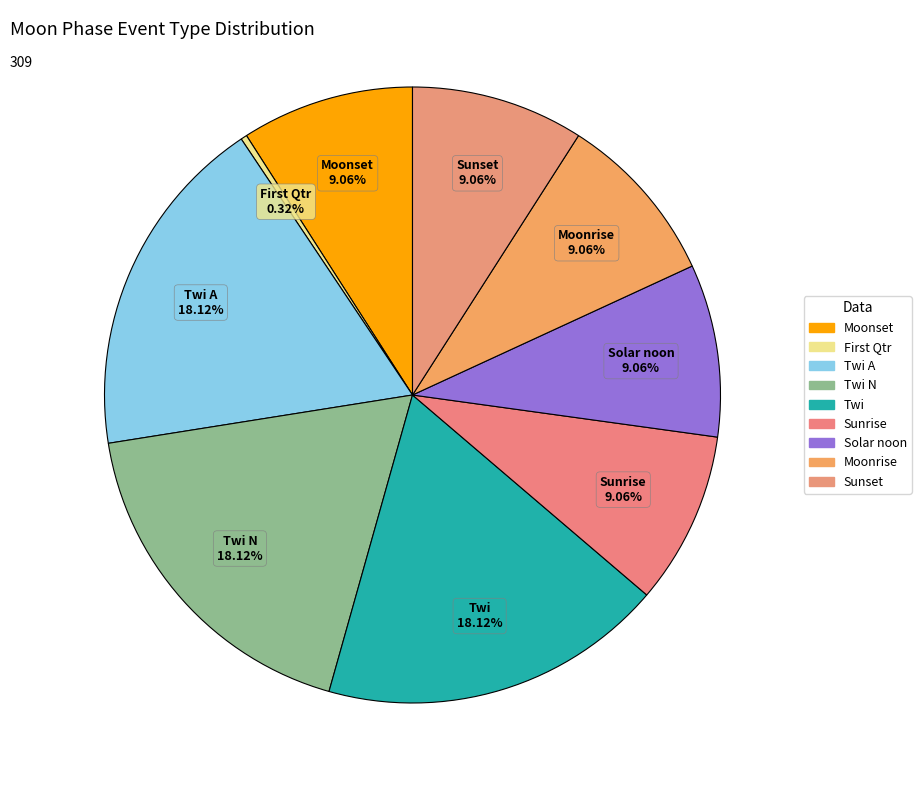

Which category has the smallest portion of the pie?

First Qtr